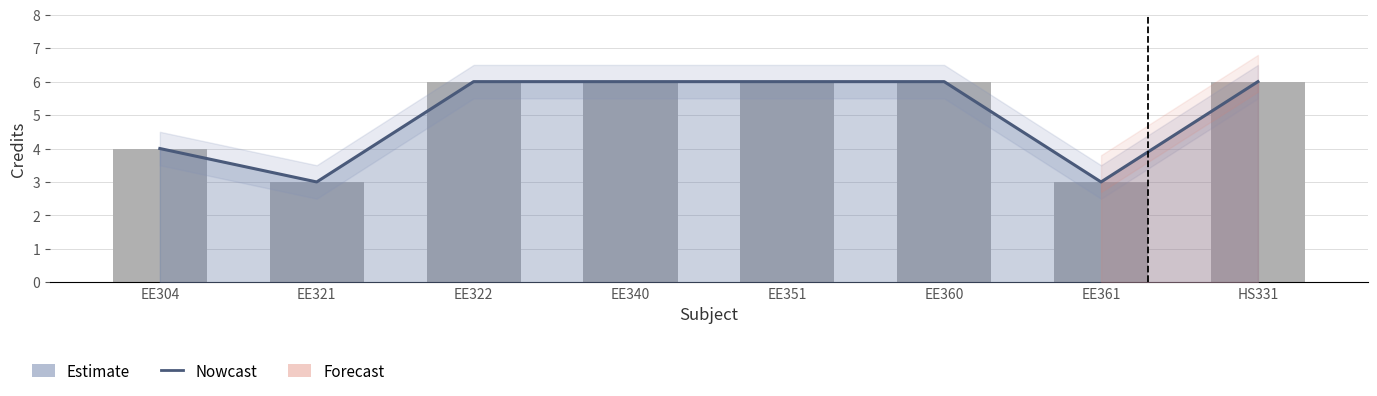

The chart shows a value of 6 at EE322. True or false?

True